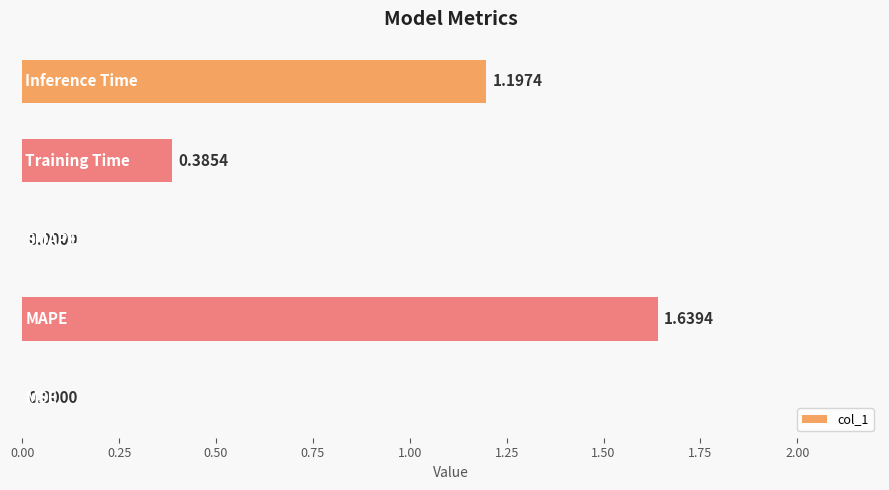

What is the sum of all values?

3.2